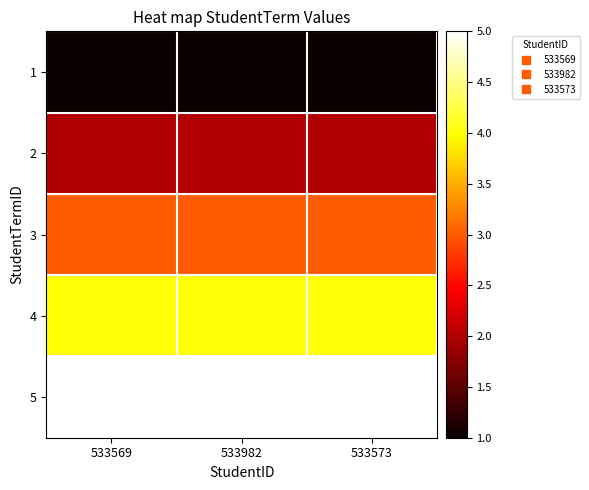

What is the maximum value shown in the chart?

5